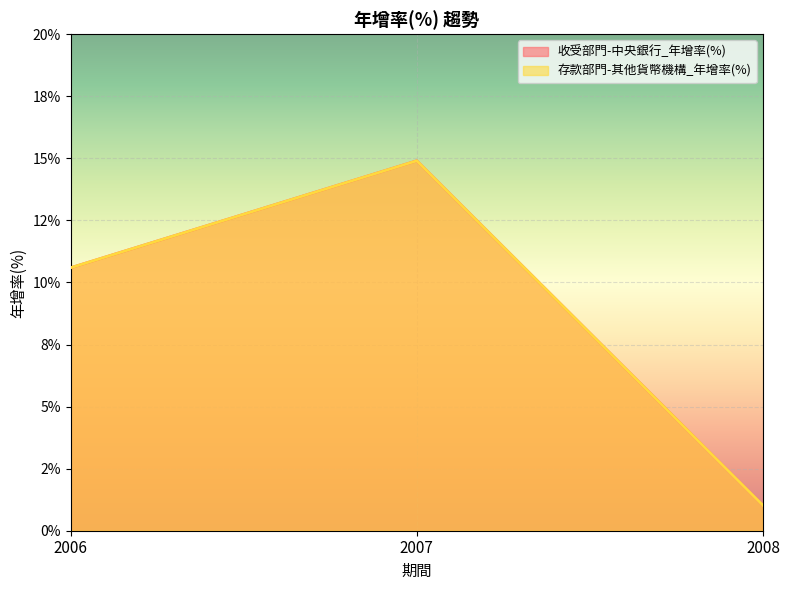

Which series has the largest total across all categories?

收受部門-中央銀行_年增率(%)